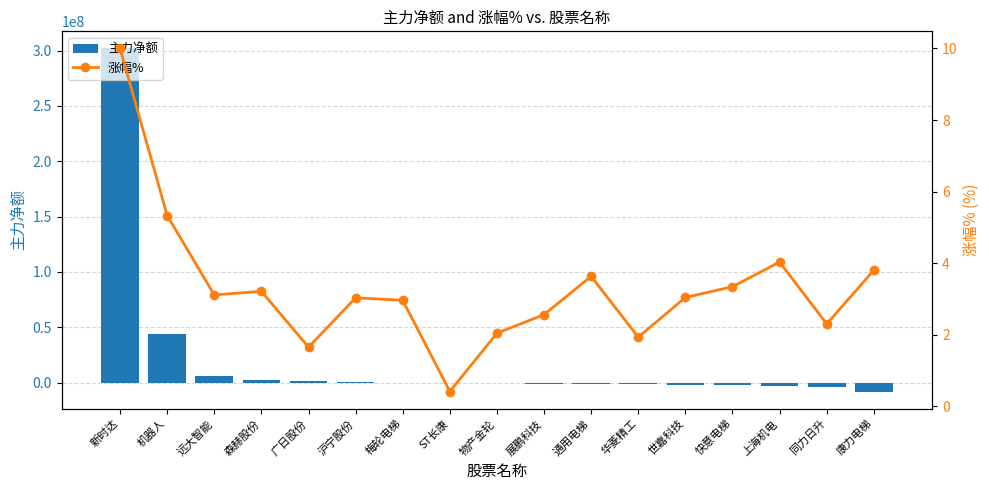

Is it true that 涨幅% equals 3.1 at 远大智能?

True